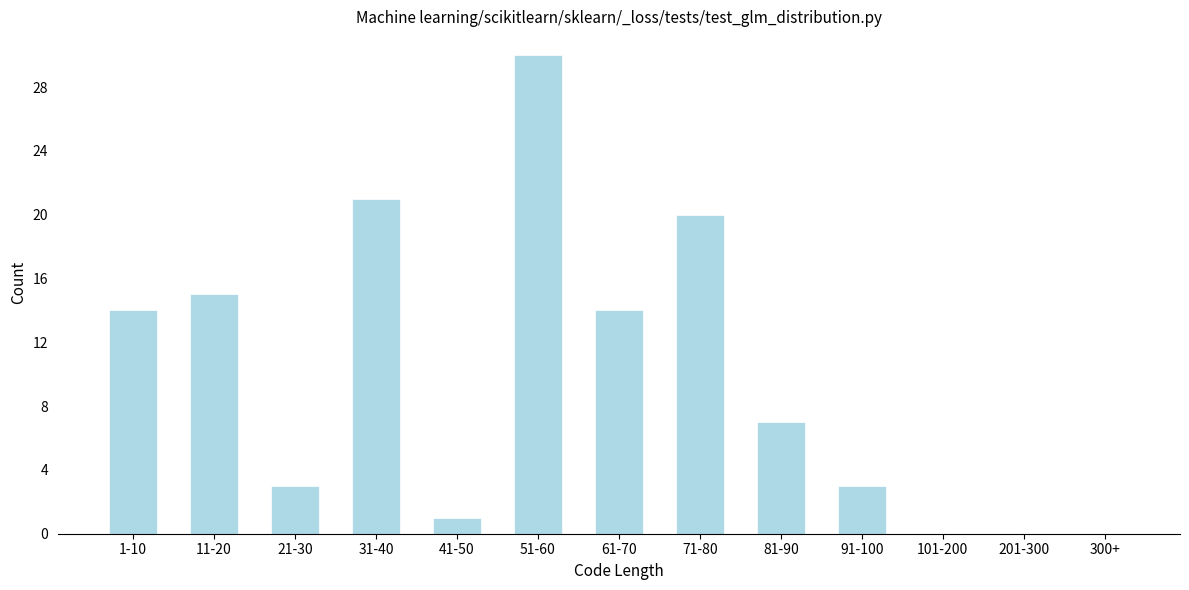

Reading left to right, extract all data points from this chart.

1-10=14	11-20=15	21-30=3	31-40=21	41-50=1	51-60=30	61-70=14	71-80=20	81-90=7	91-100=3	101-200=0	201-300=0	300+=0